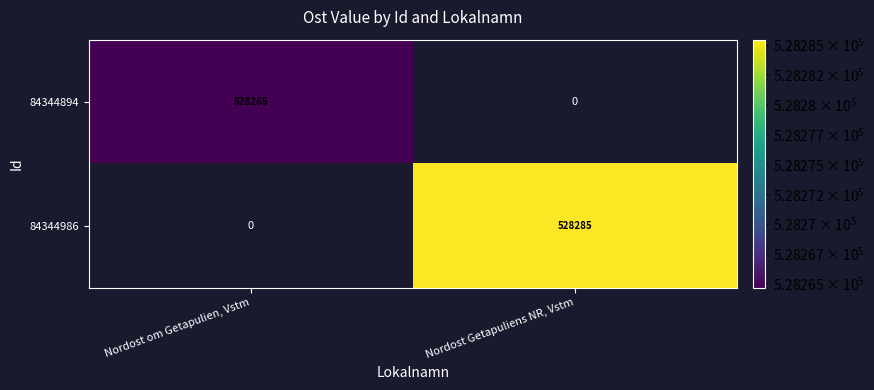

The 84344894 series shows 528265 at Nordost om Getapulien, Vstm. True or false?

True